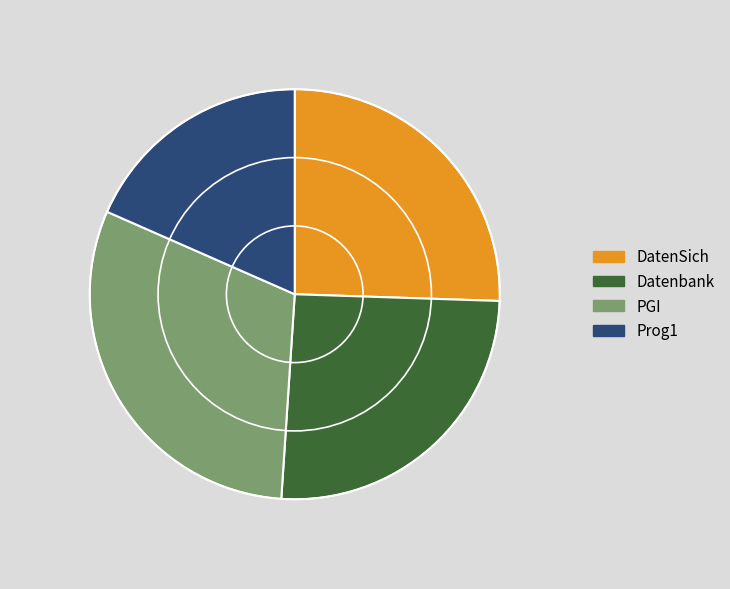

Is PGI the majority of the pie?

No